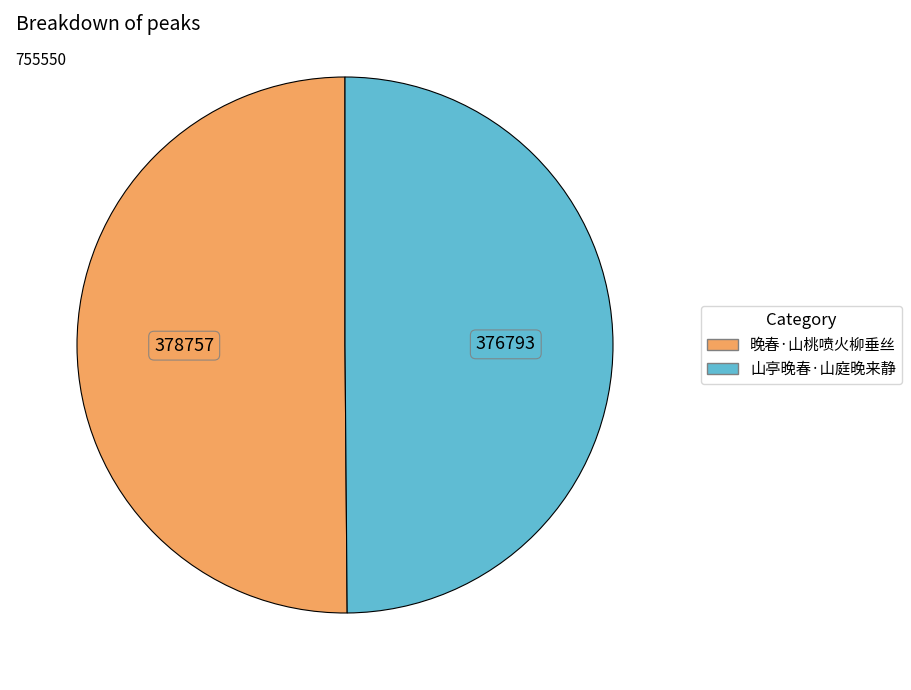

Is it true that 山亭晚春·山庭晚来静 is 36% of the pie?

False